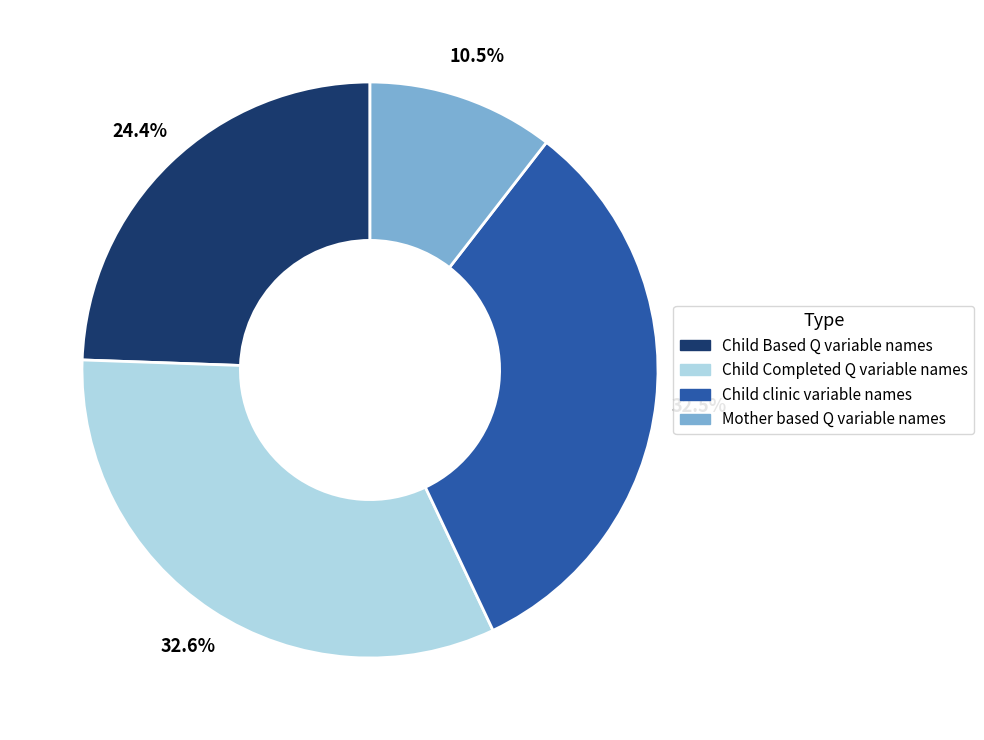

How many segments does this pie chart have?

4